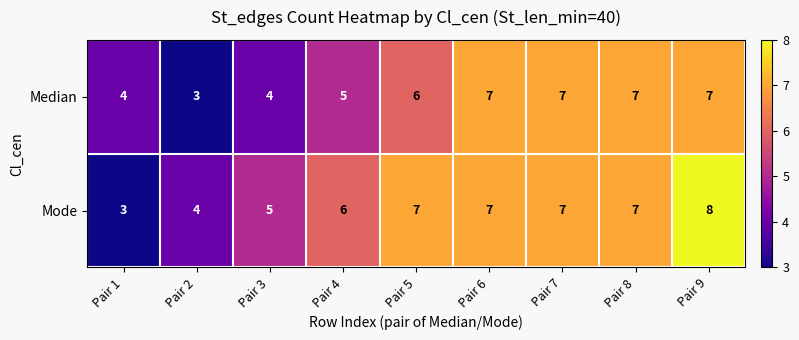

Count the number of categories in the chart.

9